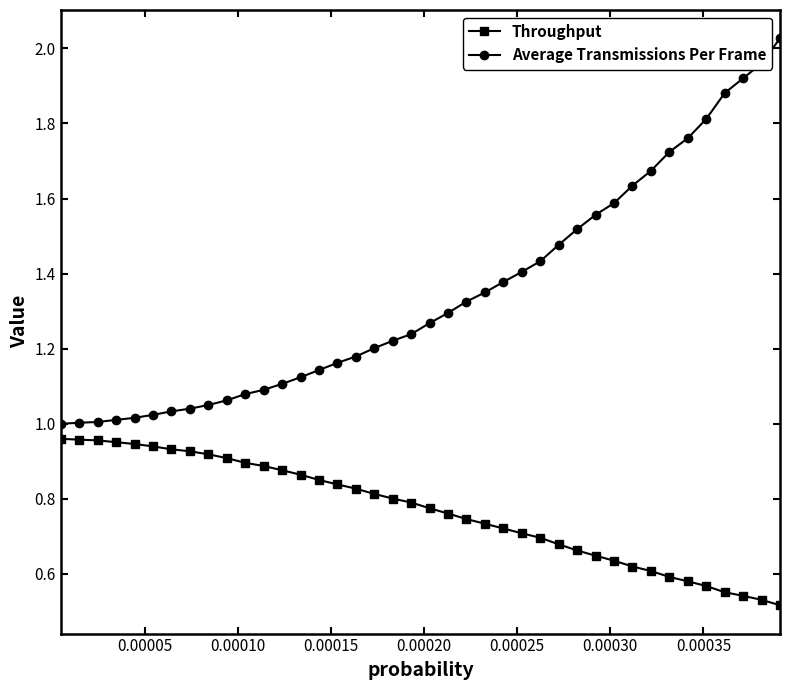

Which series has the largest total across all categories?

Average Transmissions Per Frame